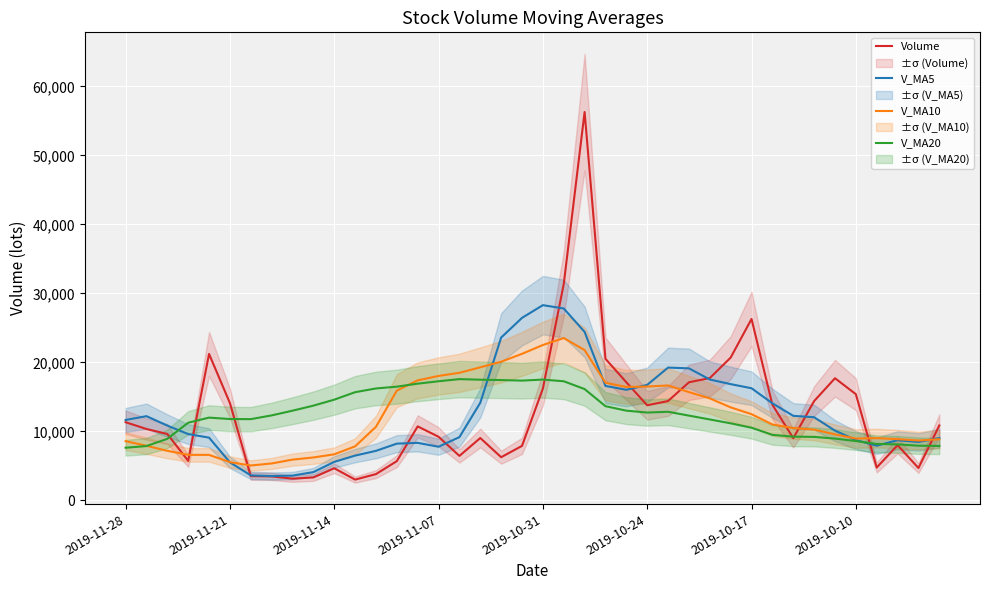

Is the value of V_MA10 at 31 greater than the value of V_MA20 at 30?

Yes